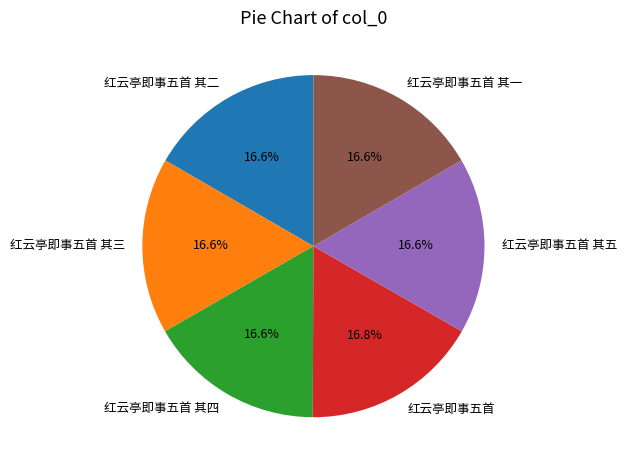

What is the ratio of the value at 红云亭即事五首 其三 to the value at 红云亭即事五首 其一?

1.0